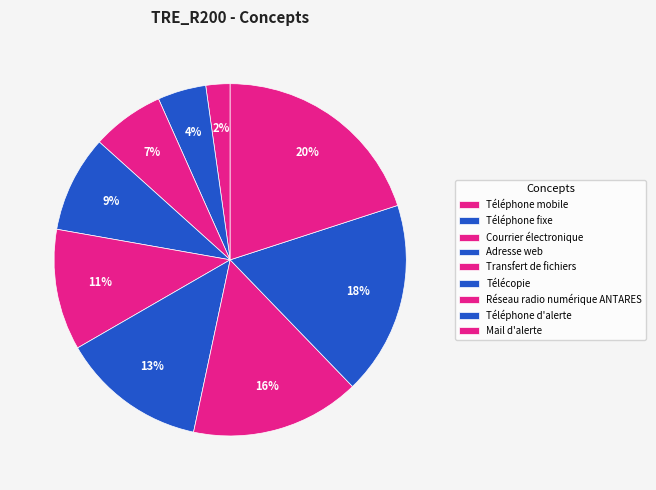

What is the largest slice in the pie chart?

Mail d'alerte